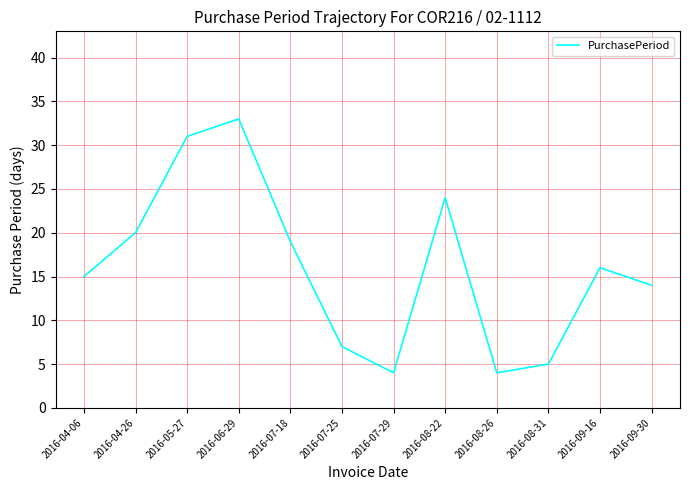

What is the greatest value displayed?

33